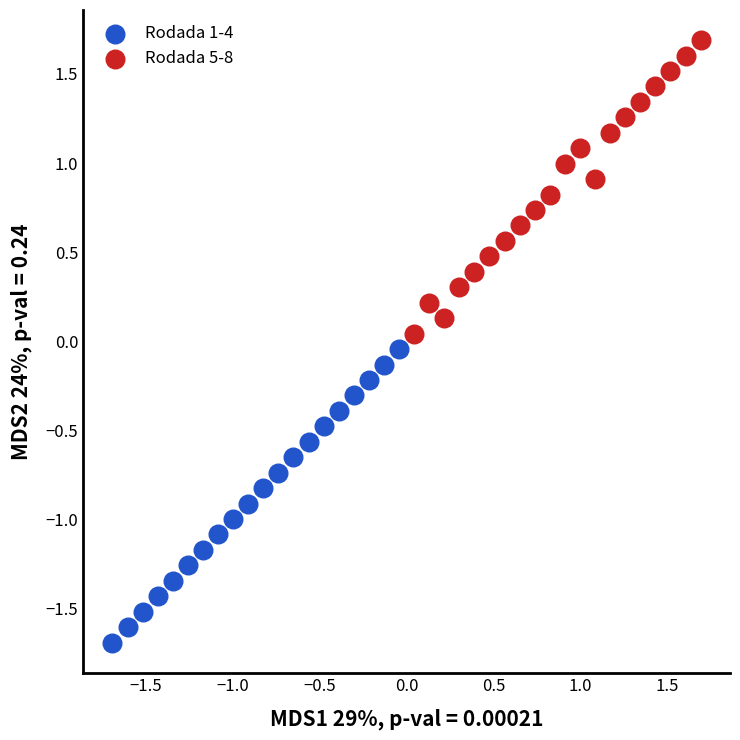

Which series contains the highest Y value?

Rodada 5-8